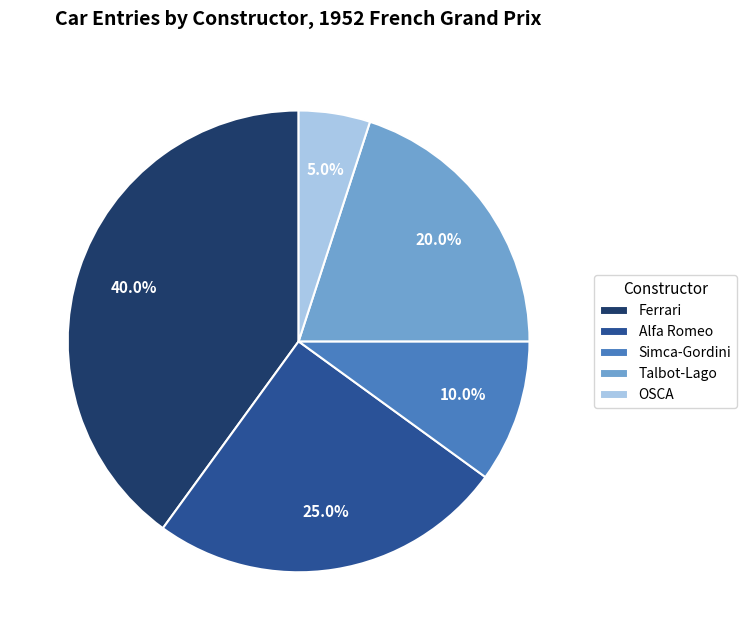

The Talbot-Lago slice represents 20% of the pie. True or false?

True